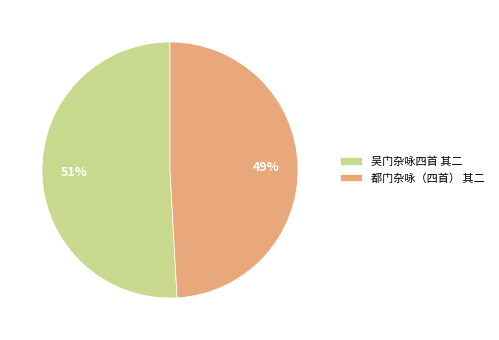

What percentage is the 都门杂咏（四首） 其二 slice, to the nearest percent?

49%